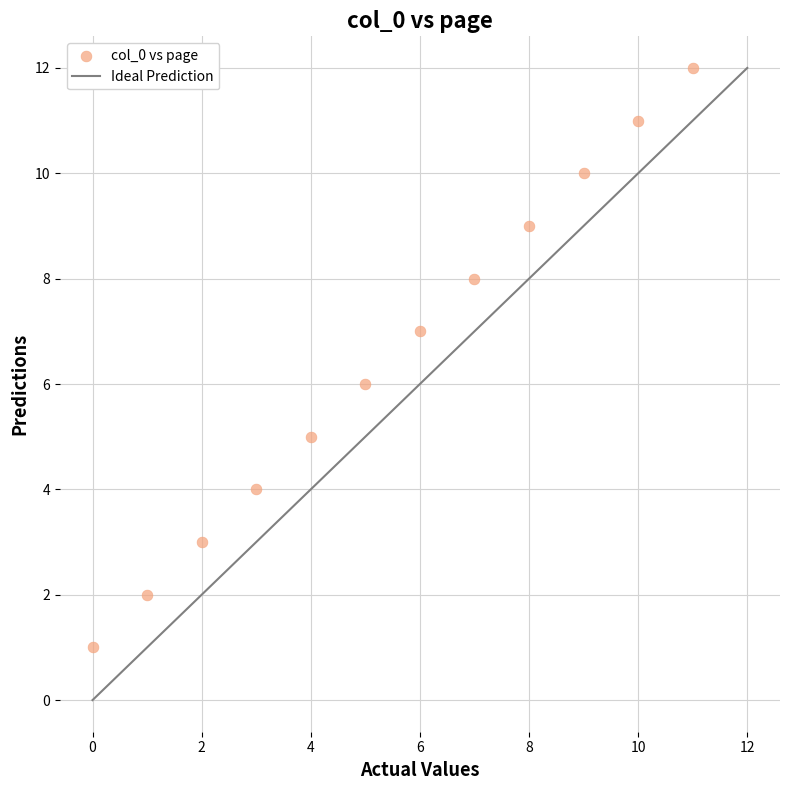

What is the range of Y values (max minus min)?

11